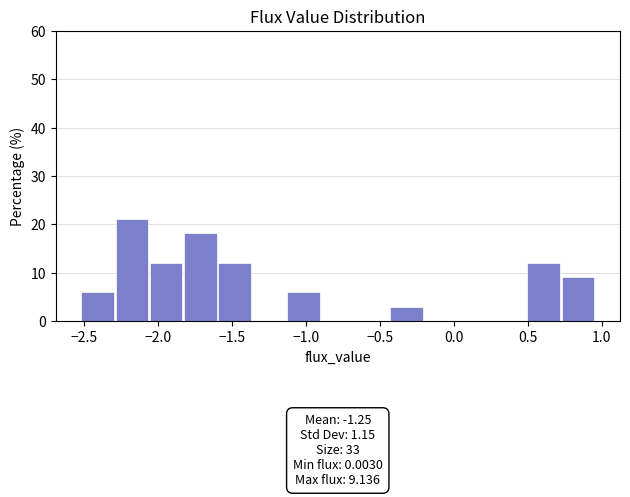

Which range on the x-axis has the tallest bar?

-2.30 to -2.05